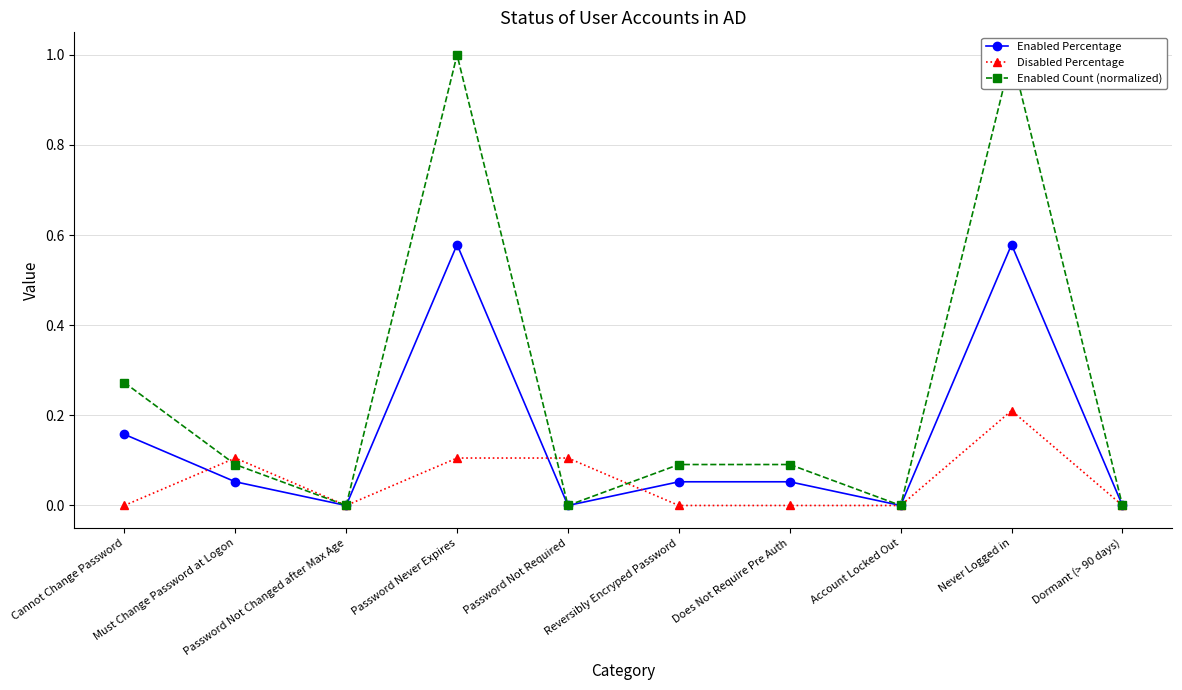

Between Must Change Password at Logon and Password Not Changed after Max Age, which series saw the biggest shift?

Disabled Percentage